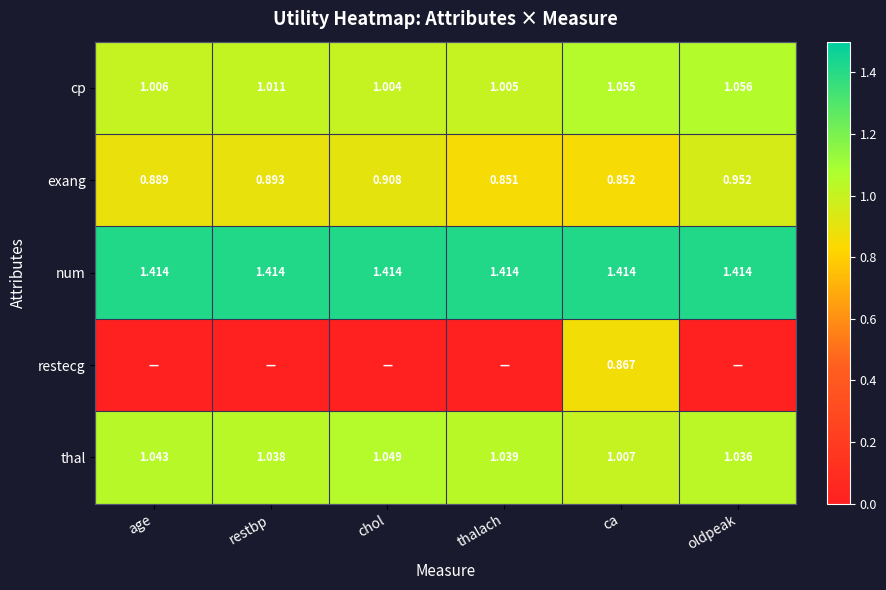

At which label is cp closest to 1?

chol